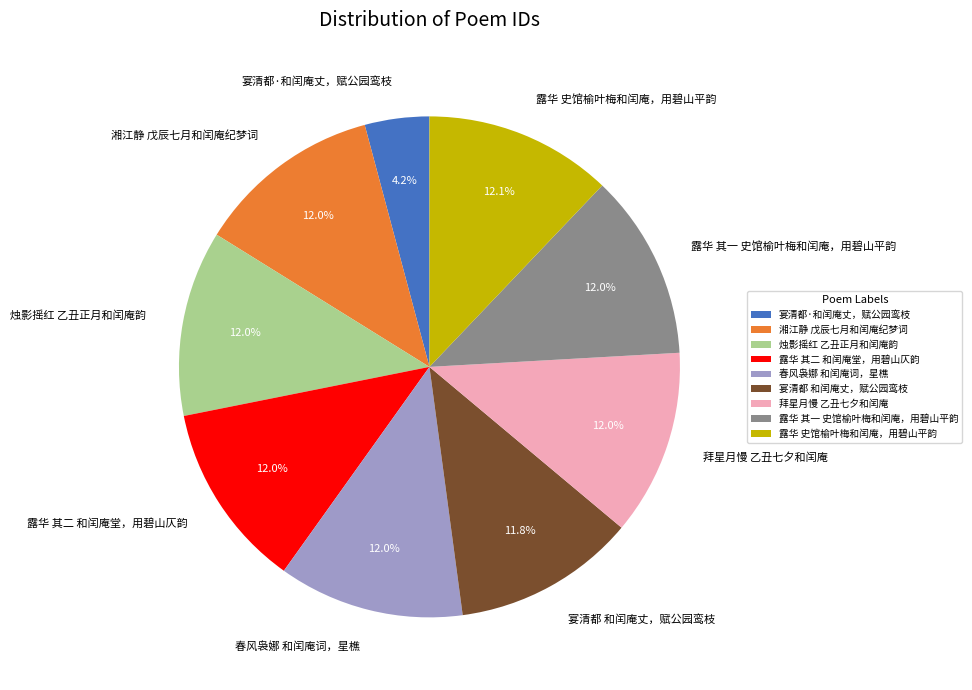

The 宴清都·和闰庵丈，赋公园鸾枝 slice represents 4% of the pie. True or false?

True